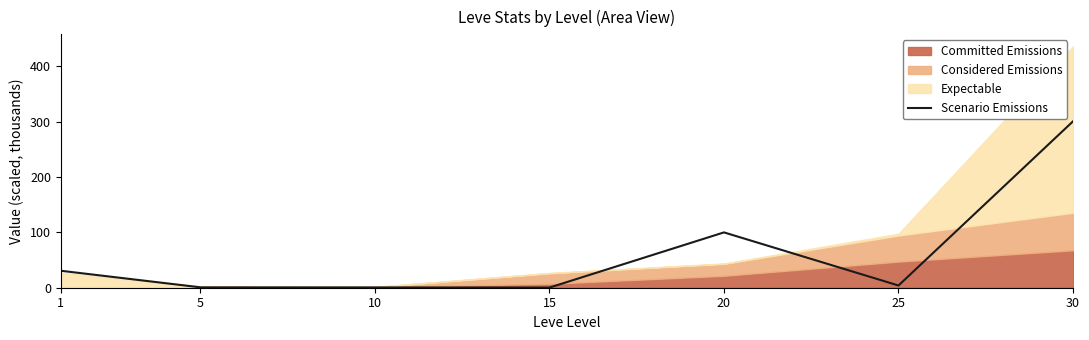

List the labels in order of value, smallest first.

15, 10, 5, 25, 1, 20, 30